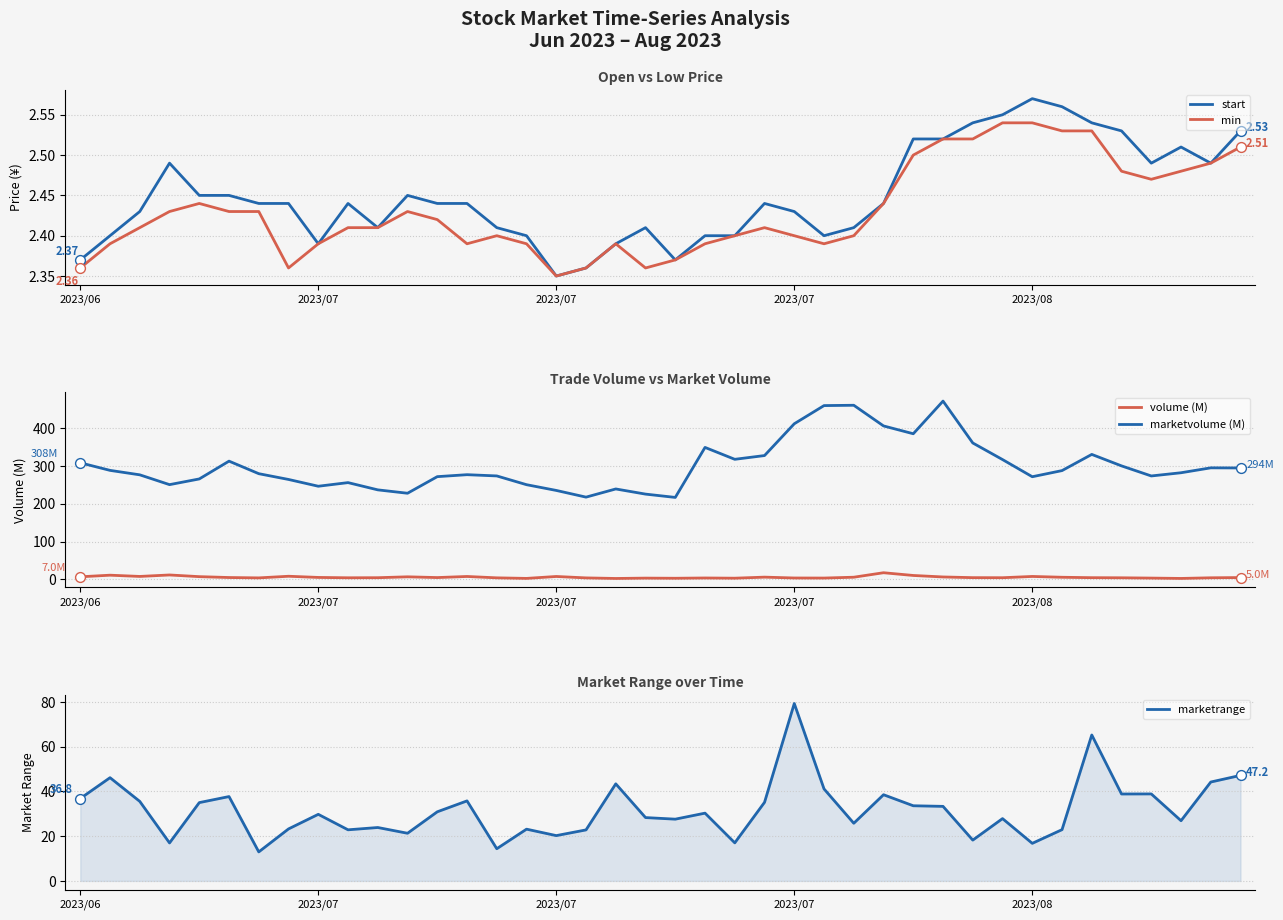

What is the total value across all series at 39?

351.6